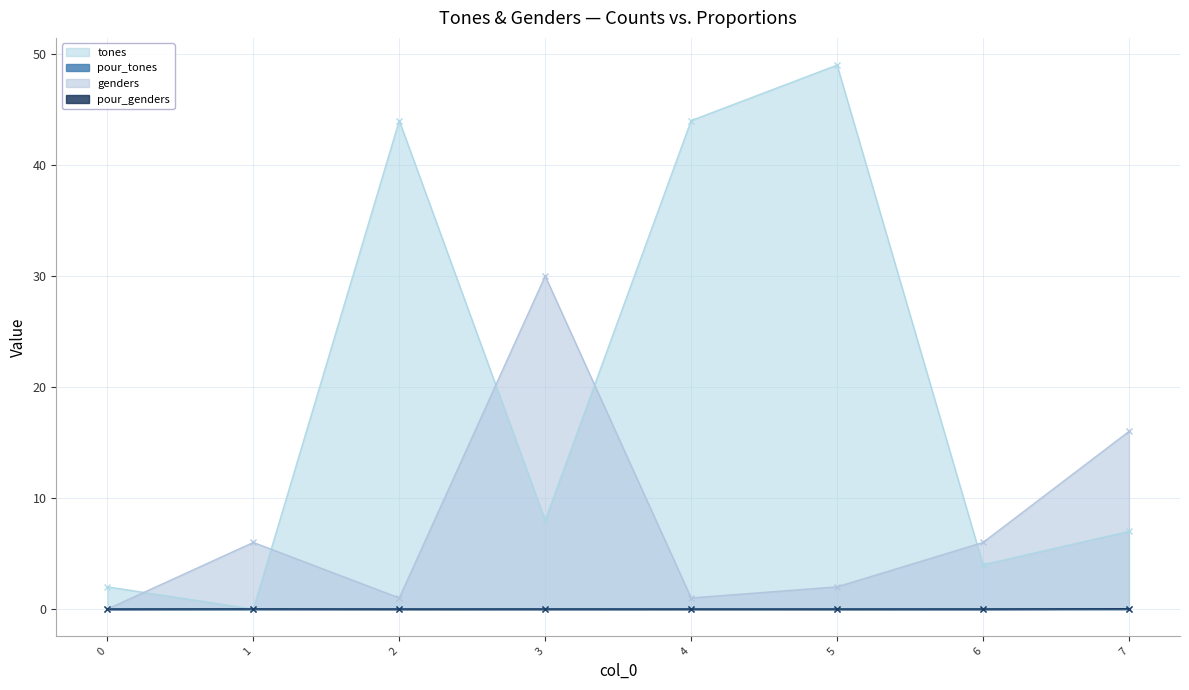

Reading left to right, what are all the values shown in this chart?

tones: 2.0	0.0	44.0	8.0	44.0	49.0	4.0	7.0
pour_tones: 0.0	0.0	0.0	0.0	0.0	0.0	0.0	0.0
genders: 0.0	6.0	1.0	30.0	1.0	2.0	6.0	16.0
pour_genders: 0.0	0.0	0.0	0.0	0.0	0.0	0.0	0.0